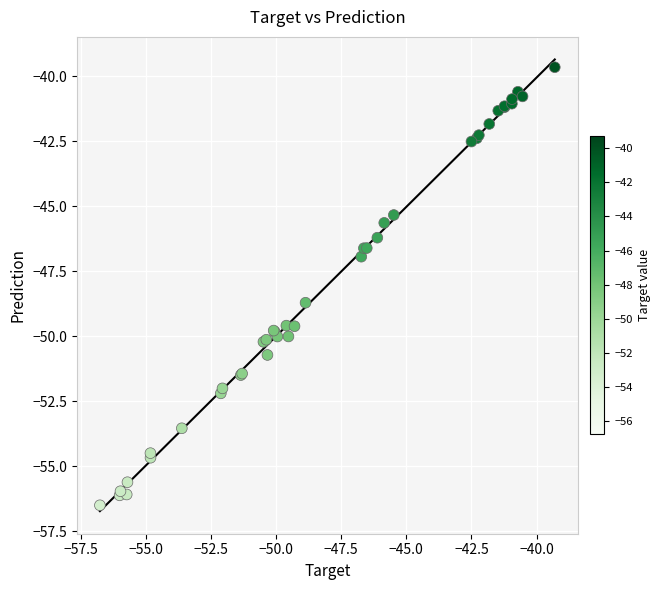

What Y value in the scatter plot is closest to -48?

-48.7